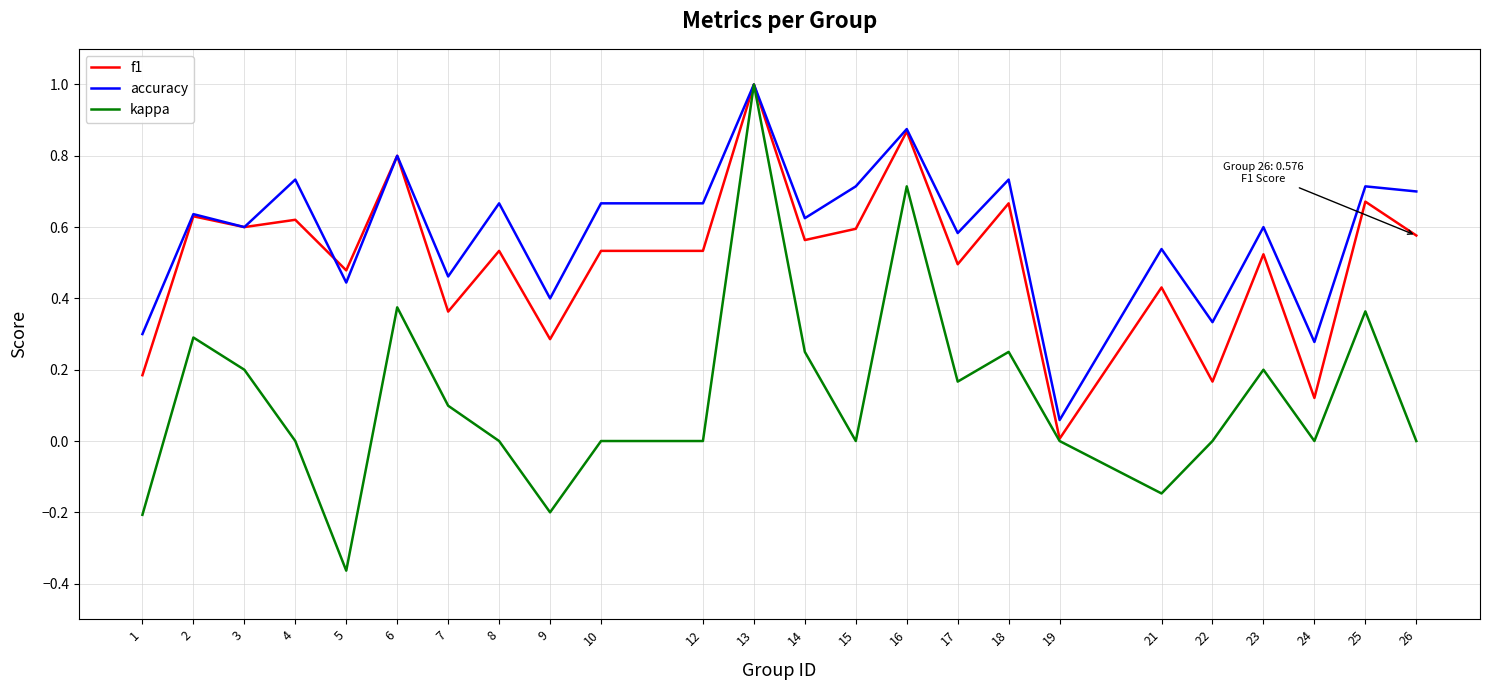

What is the spread (max minus min) of values at 5?

0.8